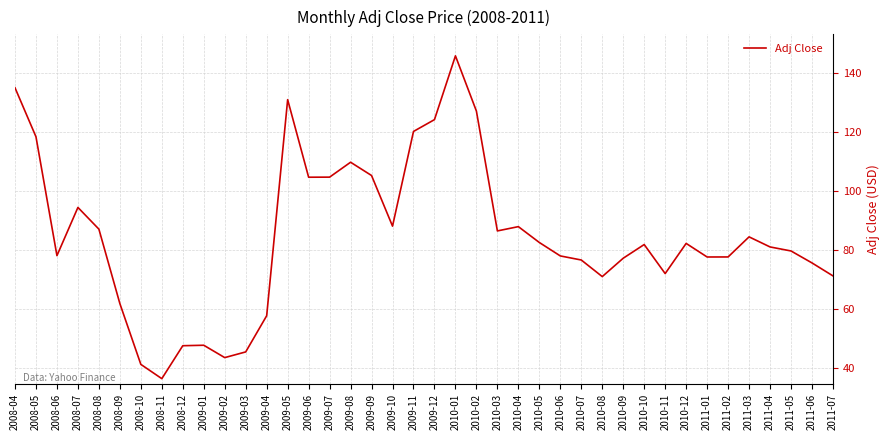

What is the change in value from 2009-03 to 2011-03?

+39.0